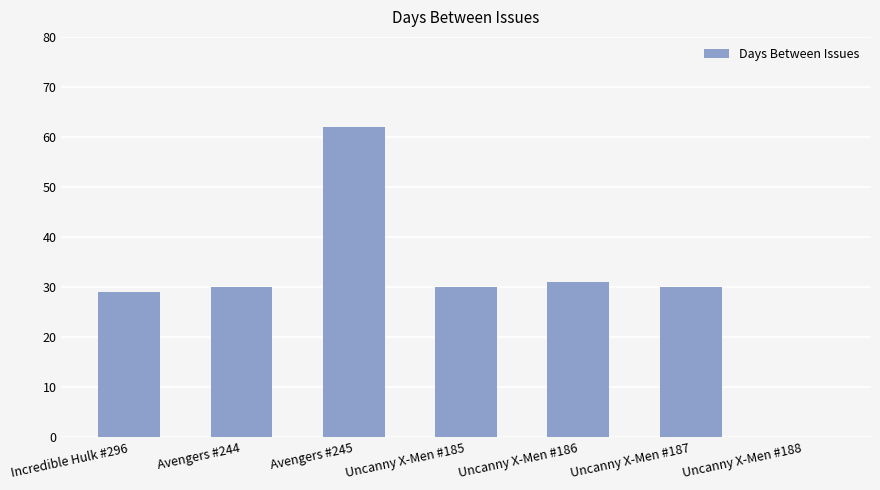

Which label corresponds to the largest value in the chart?

Avengers #245